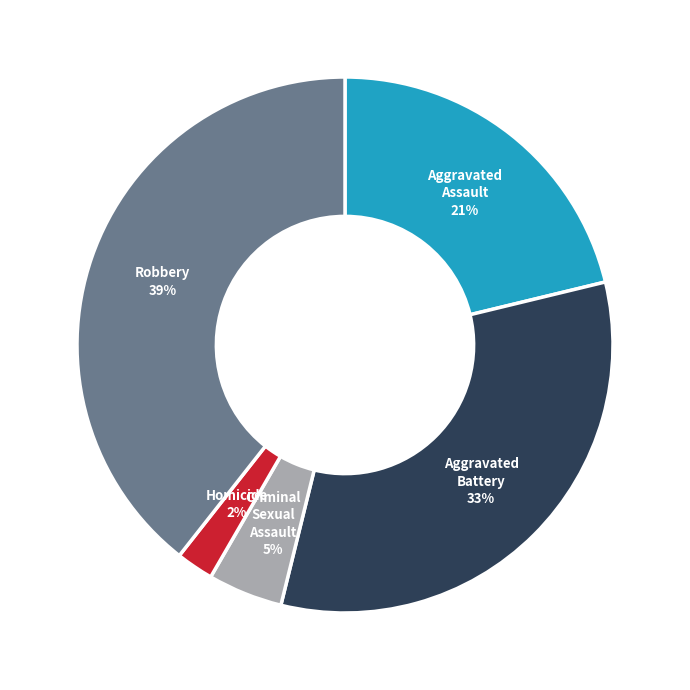

To the nearest percent, what is the combined percentage of Criminal Sexual Assault and Aggravated Assault?

26%